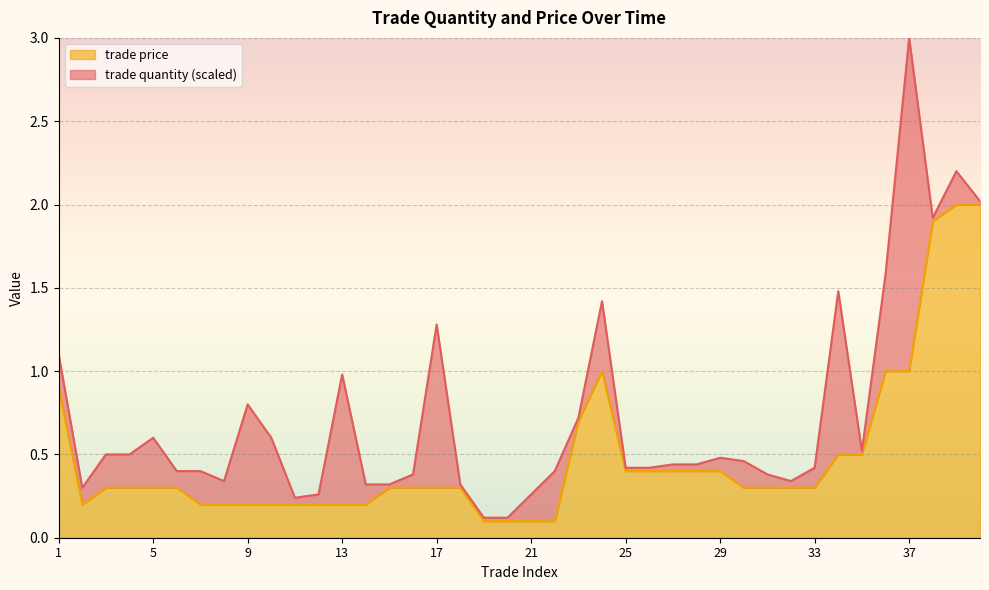

What is the sum of all values?

19.3